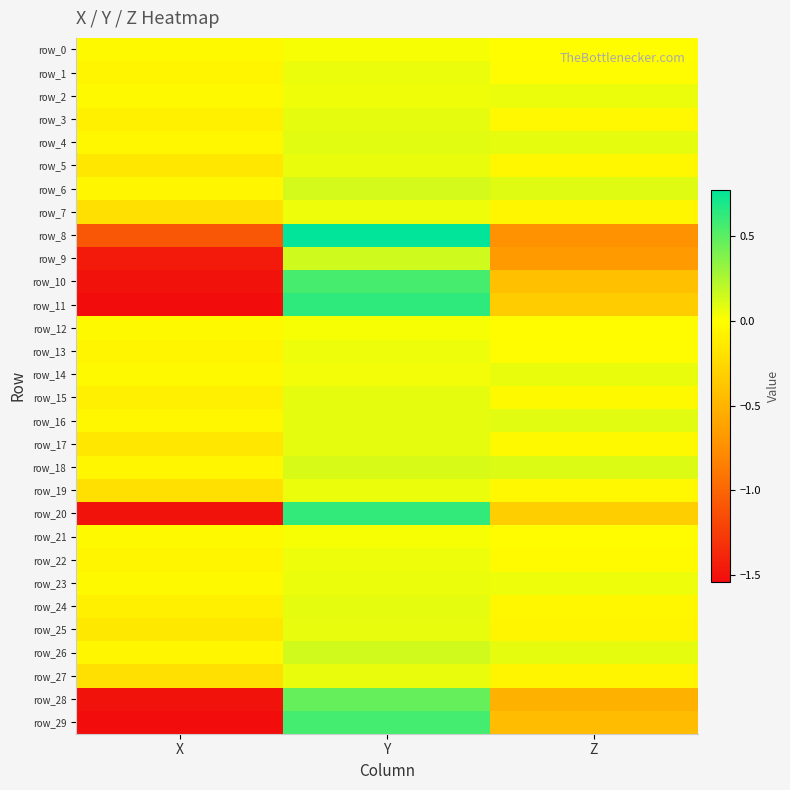

What is the difference between the maximum and minimum values in the row_5 series?

0.2